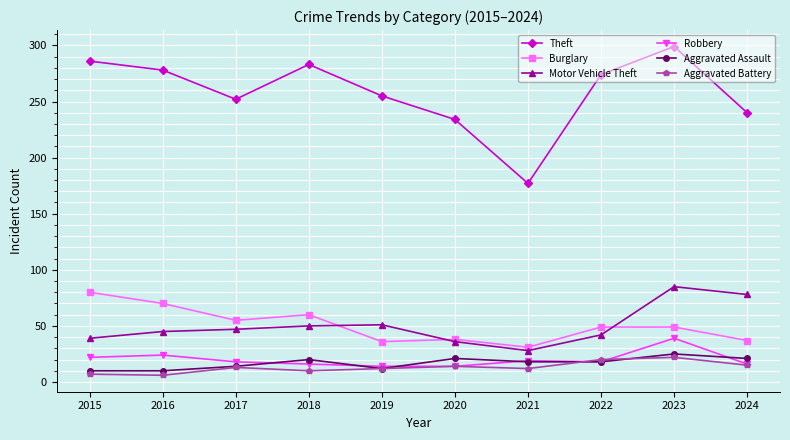

What is the minimum value for Aggravated Assault?

10